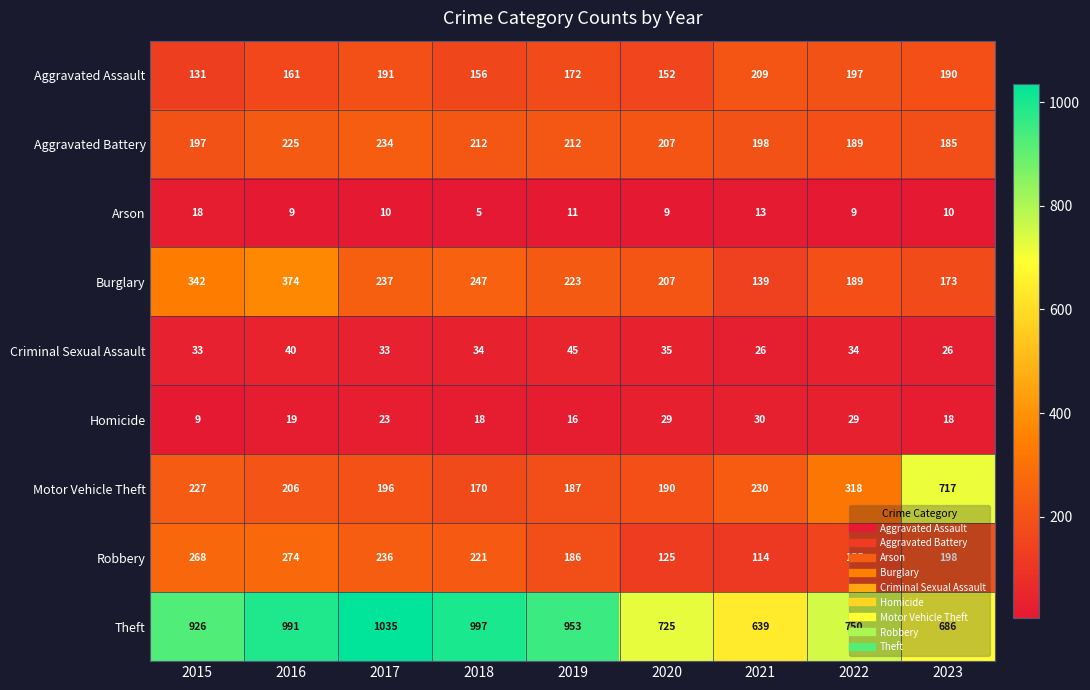

Where is Homicide nearest to the value 19?

2016